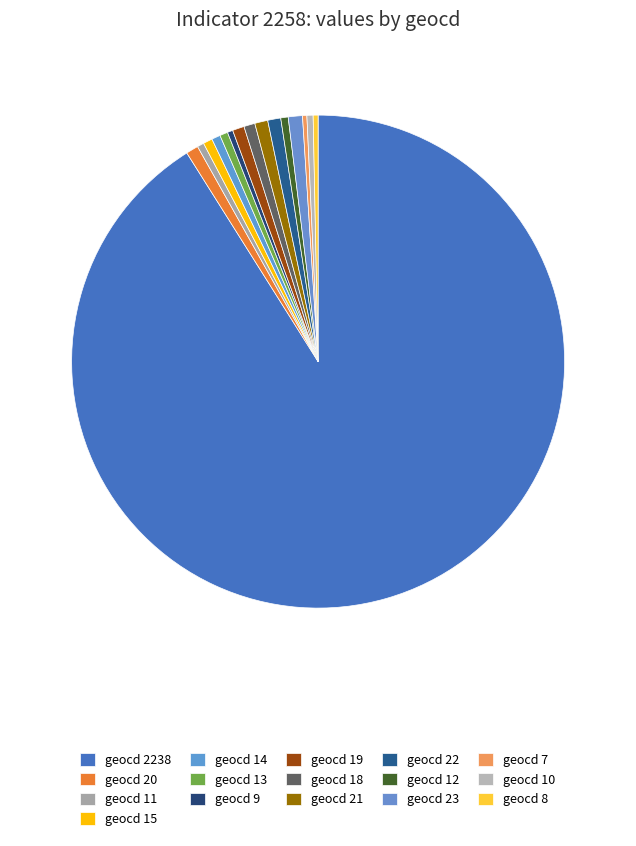

What is the total percentage of geocd 23 and geocd 21?

1.8%